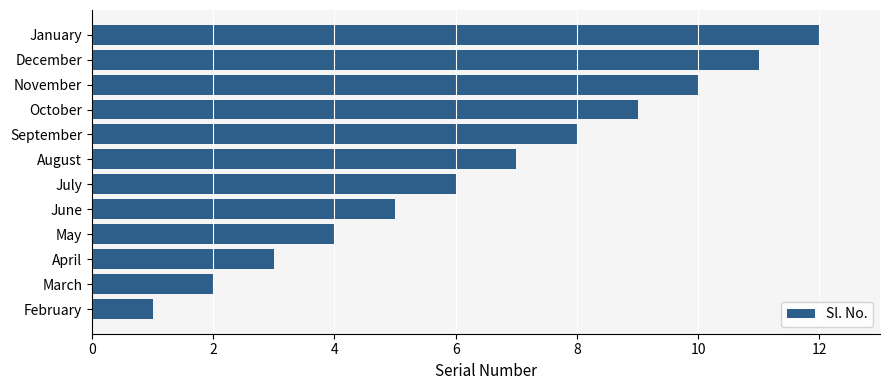

Is it true that the value at March is 3?

False